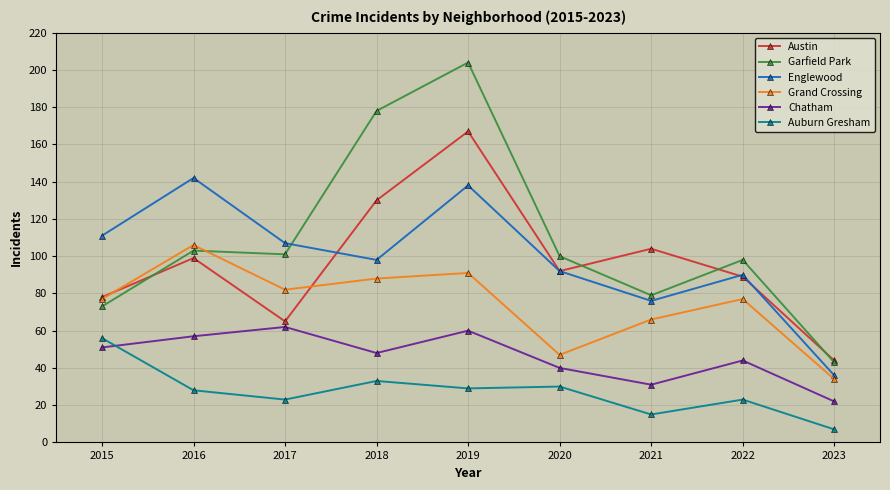

What is the spread (max minus min) of values at 2021?

89